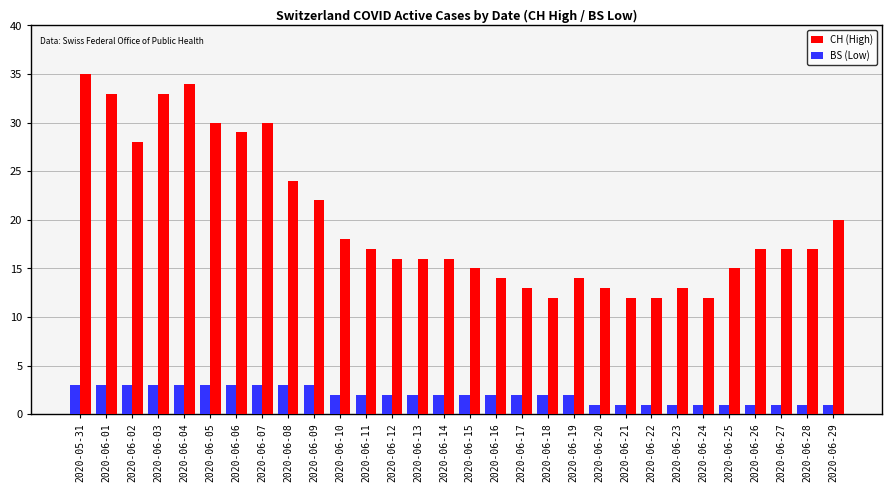

What is the difference between the second highest and minimum values in the BS (Low) series?

2